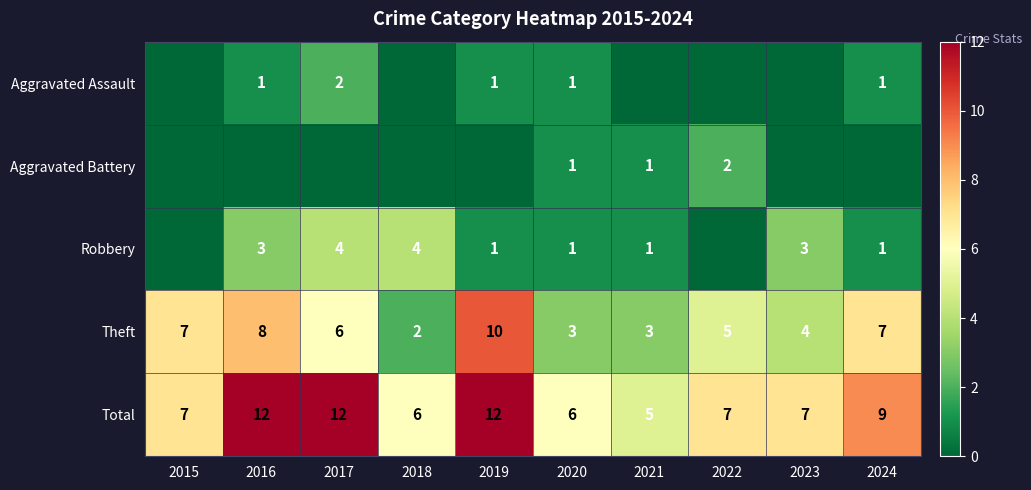

At how many categories does at least one series exceed 9?

3